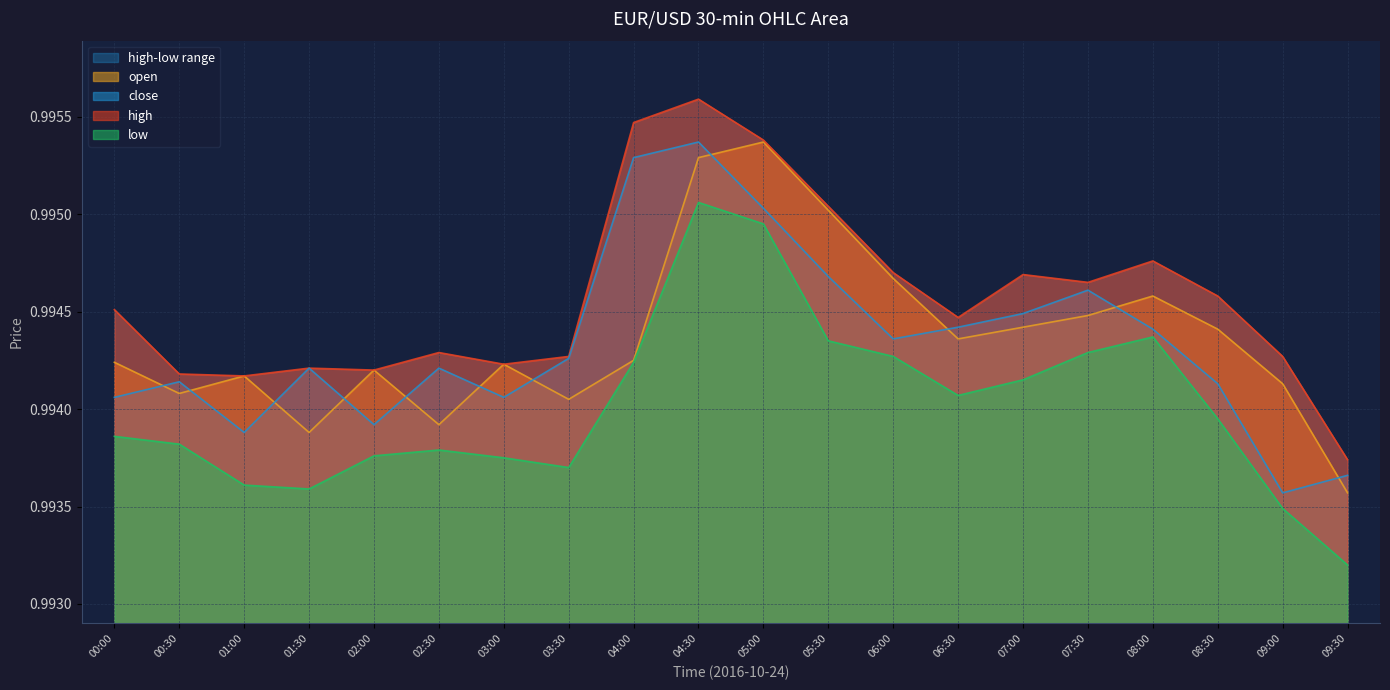

True or false: open and close intersect in this chart.

True